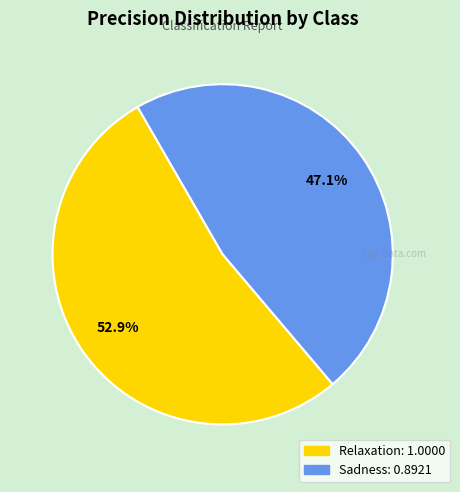

Combined, do Sadness and Relaxation account for over 50%?

Yes